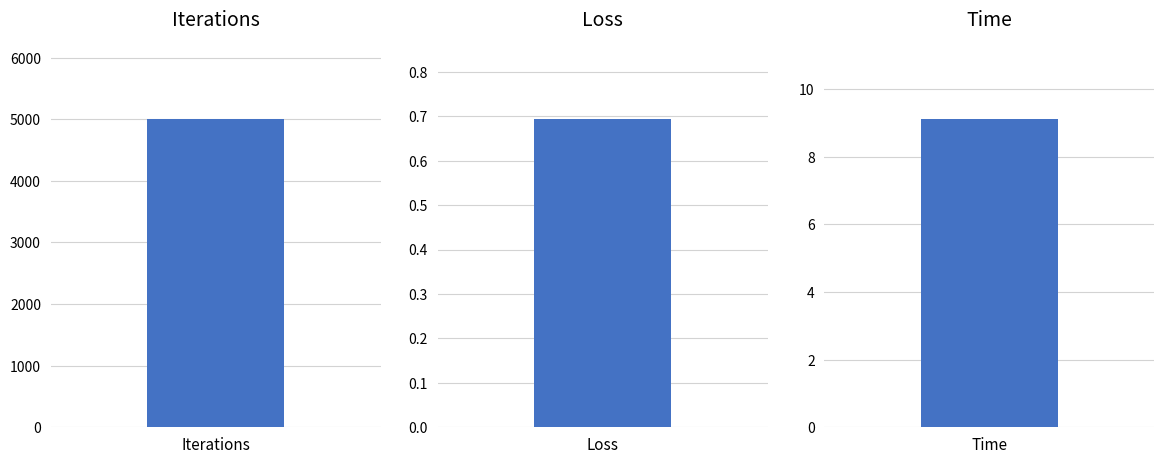

Reading right to left, transcribe all the data shown in this chart.

9.1	0.7	5000.0